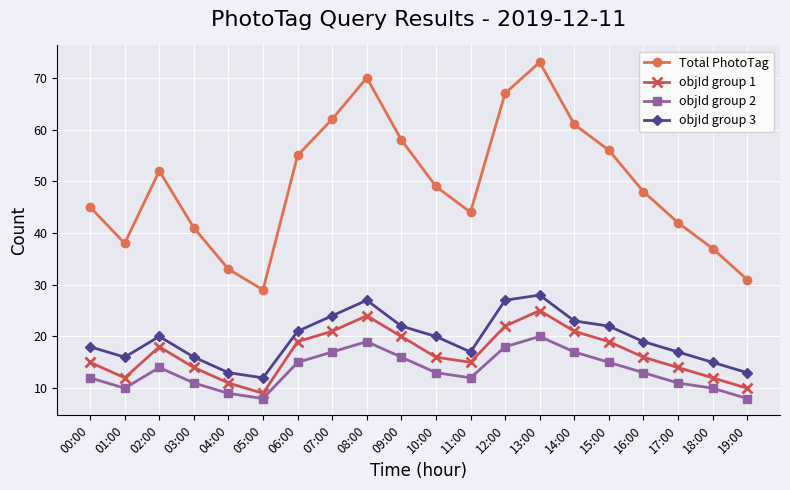

What is the sum of the Total PhotoTag values at 14:00 and 18:00?

98